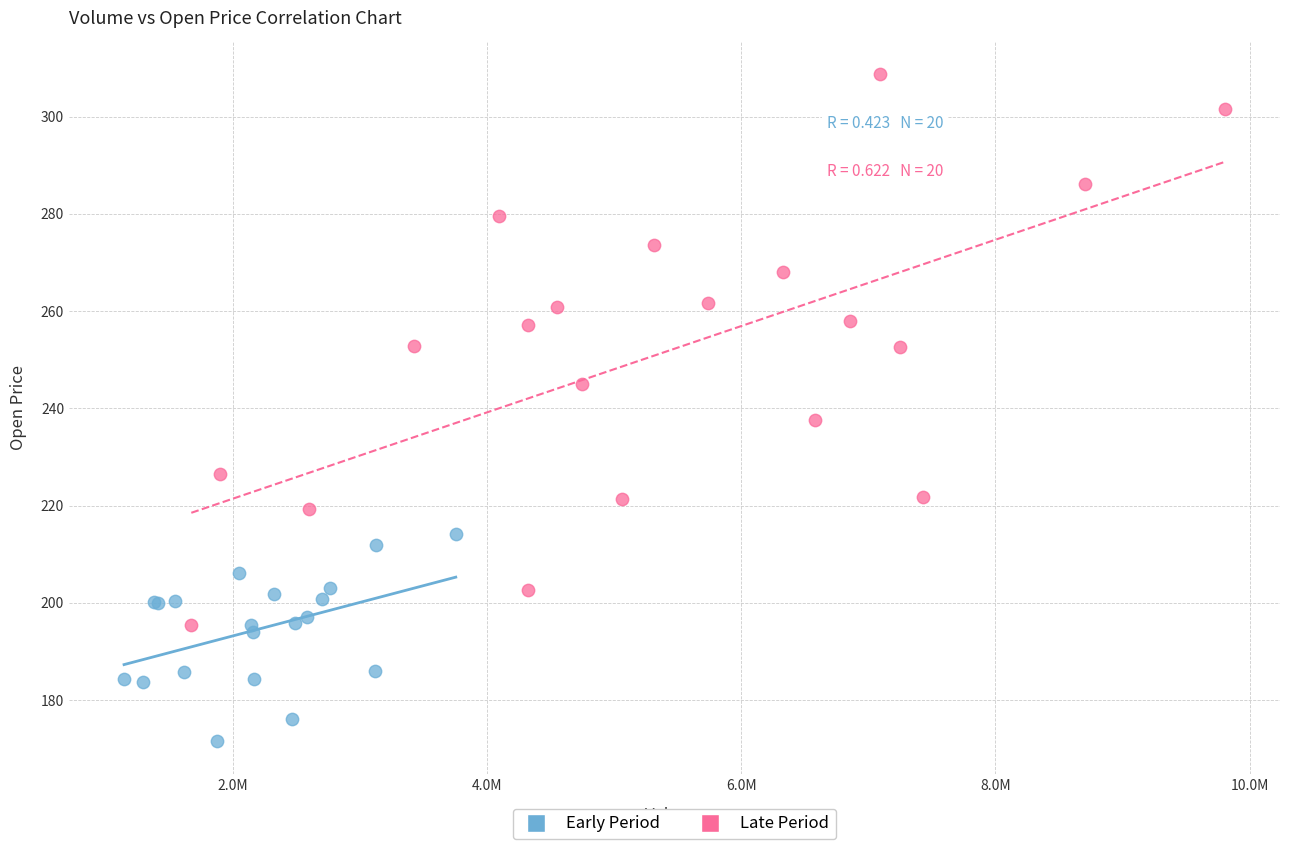

What are all the series names shown in the legend?

Early Period, Late Period